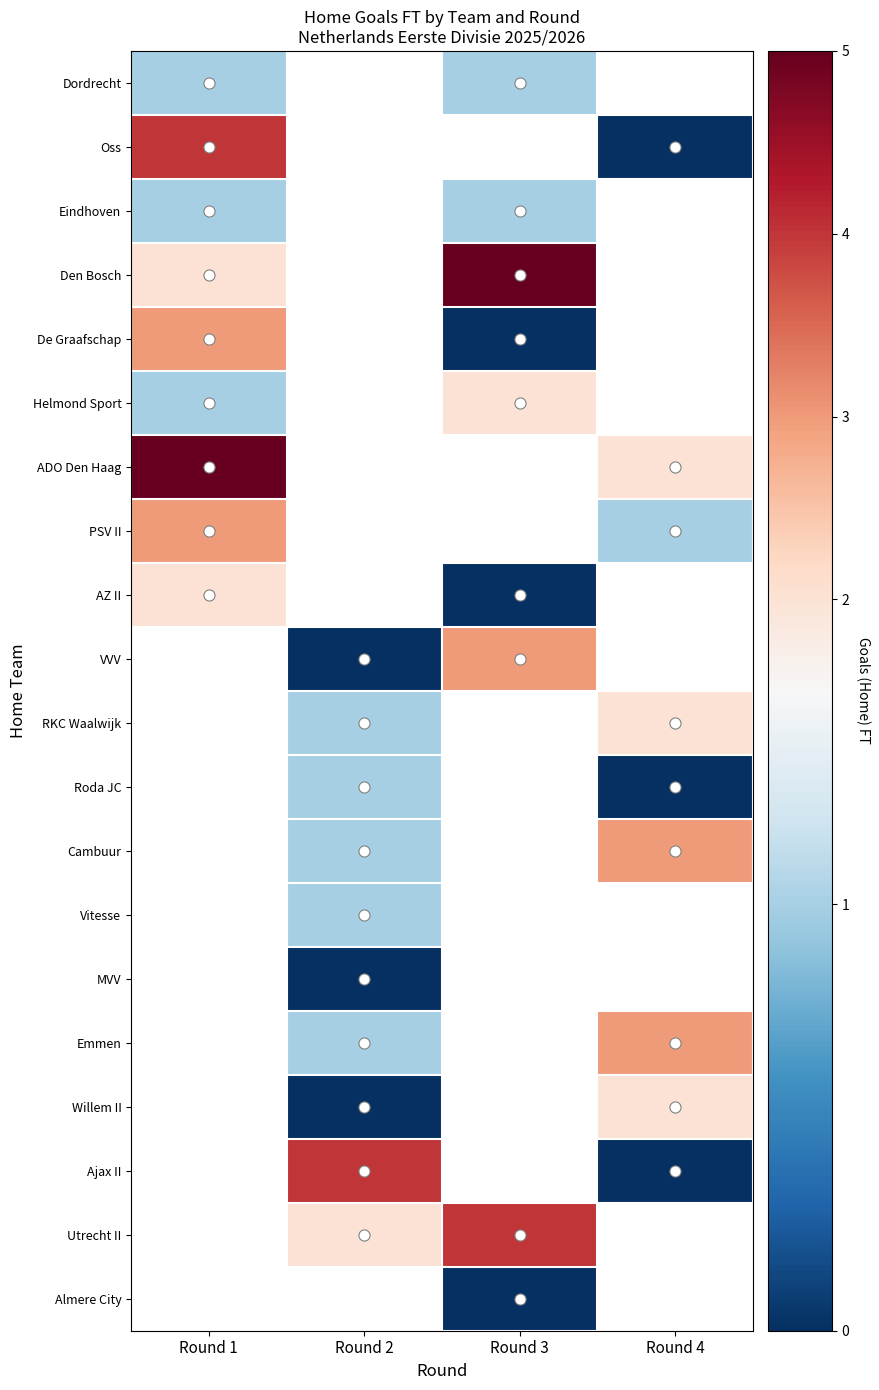

Which series has the widest spread of values?

row_1